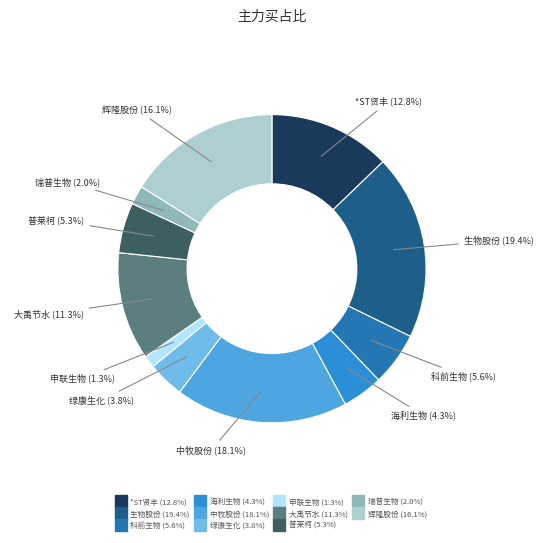

Is there any slice that represents more than half of the pie?

No